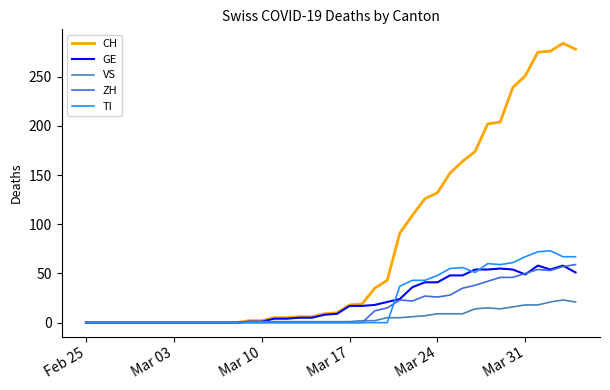

What is the maximum value shown in the chart?

284